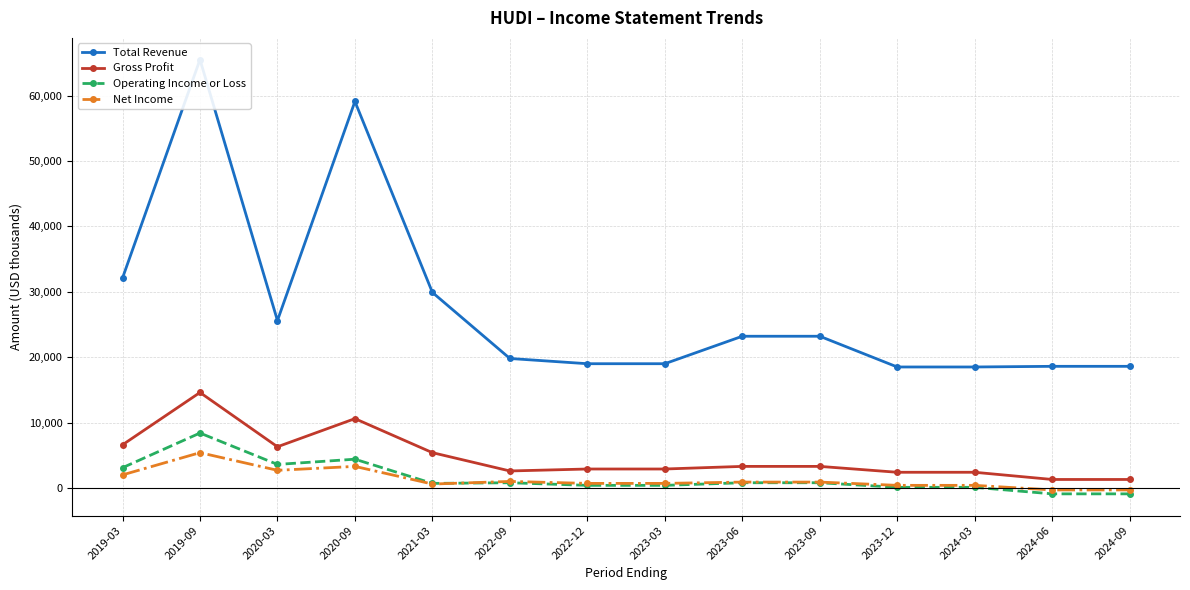

Which has a higher value, 2020-09 or 2023-03?

2020-09